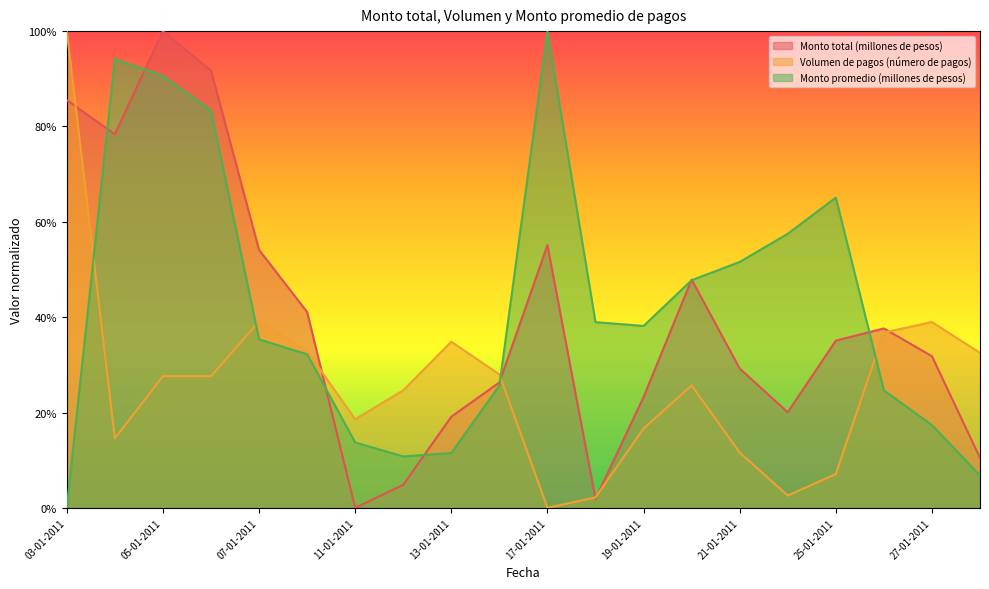

Which series has the largest total across all categories?

Monto promedio (millones de pesos)